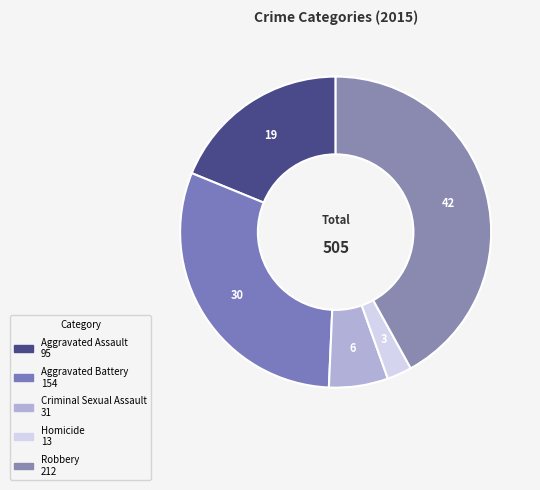

What portion of the pie excludes Criminal Sexual Assault?

93.9%